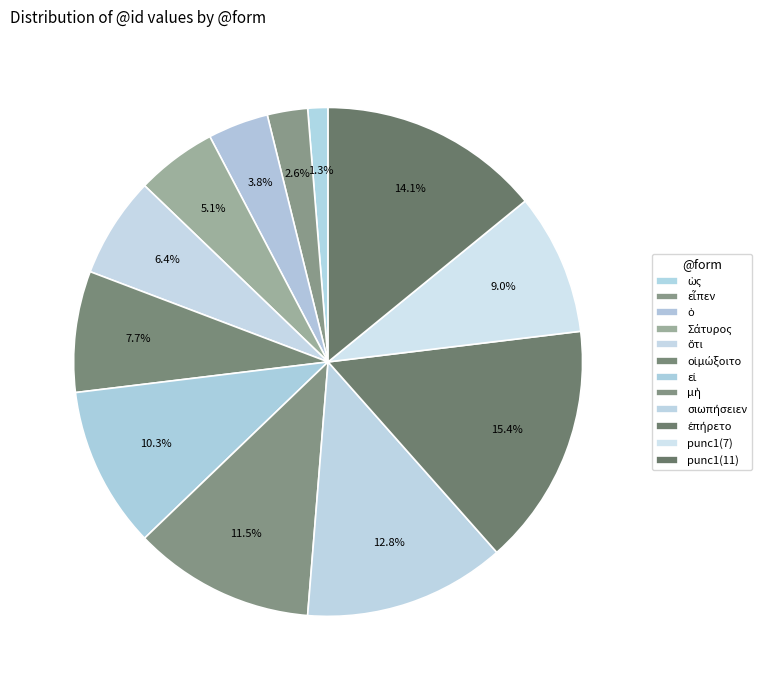

How many segments does this pie chart have?

12